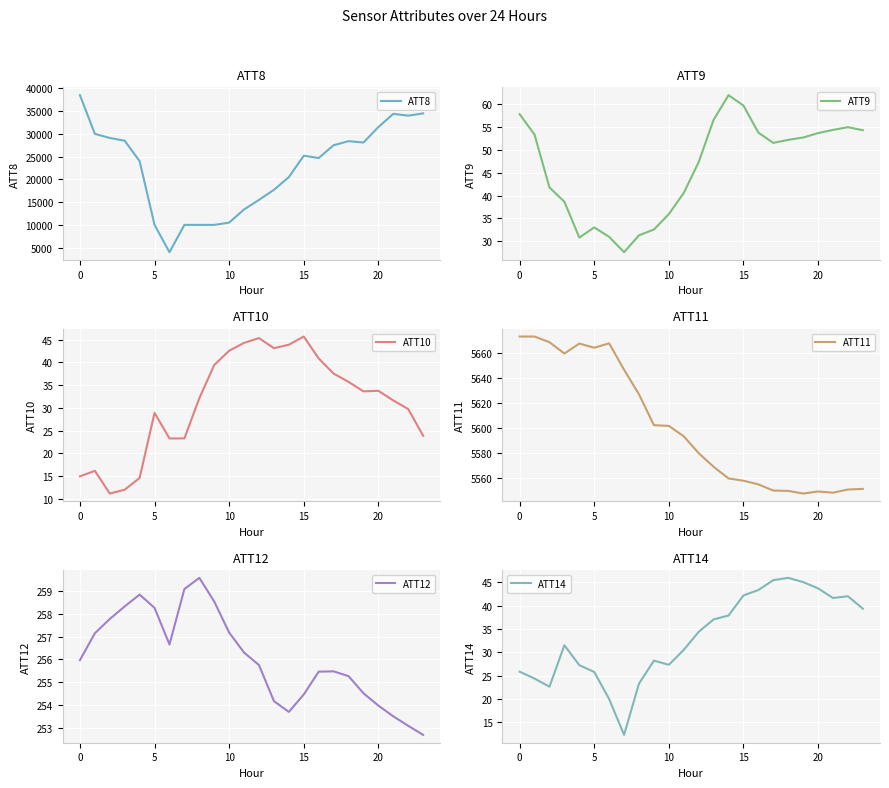

List the series in order of their peak value, lowest first.

ATT10, ATT14, ATT9, ATT12, ATT11, ATT8